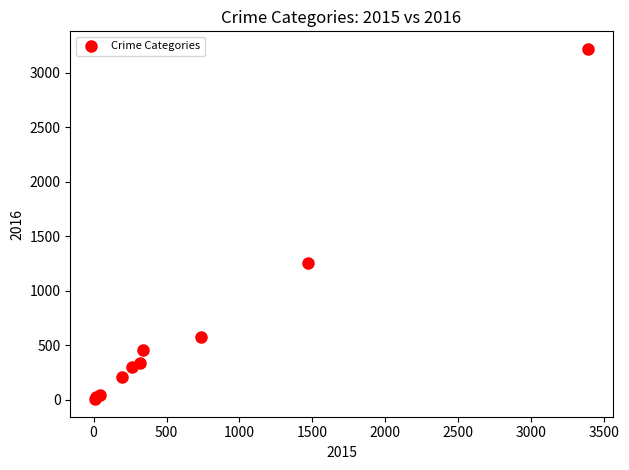

What Y value in the scatter plot is closest to 1612?

1259